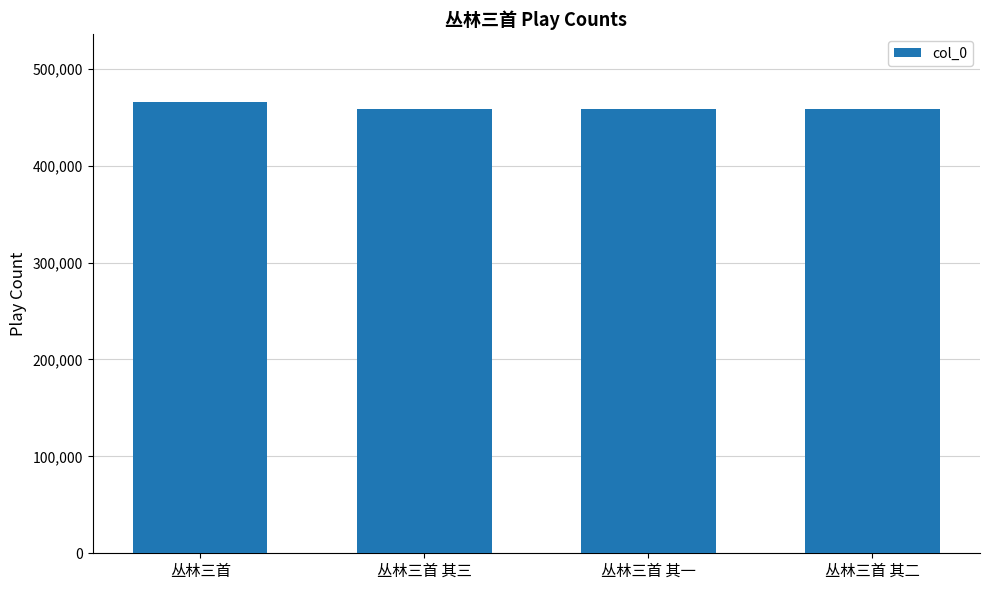

What is the maximum value shown in the chart?

466068